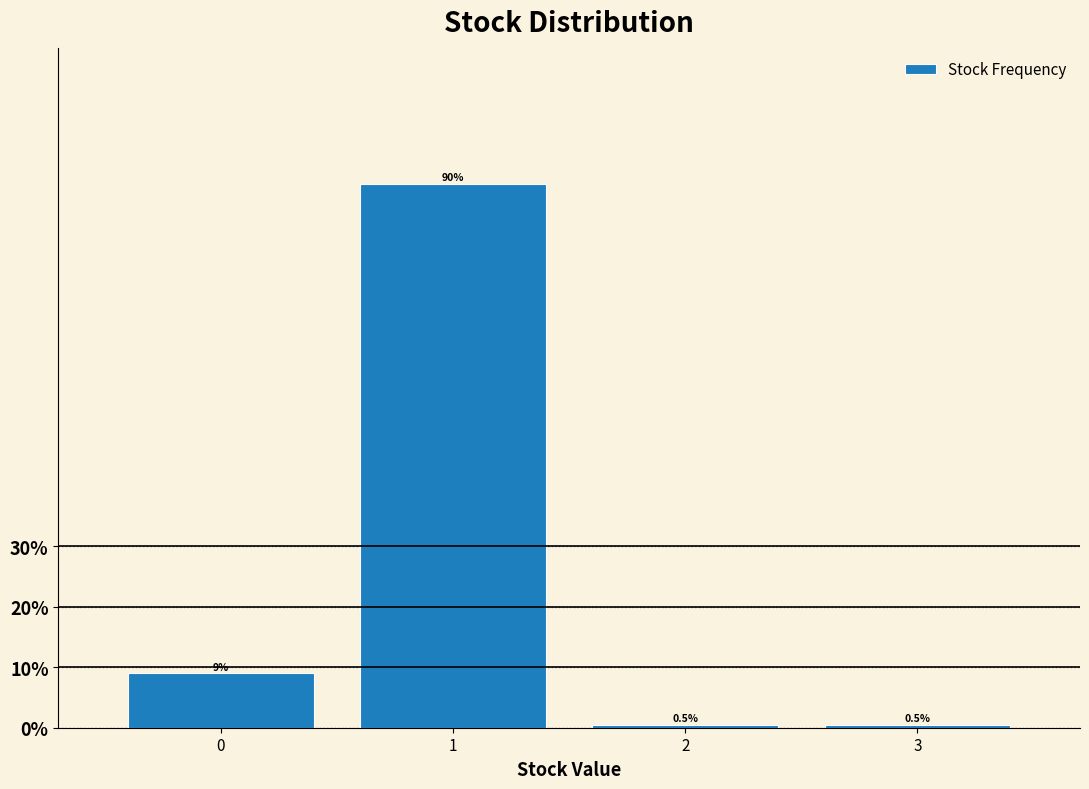

Reading left to right, what are all the values shown in this chart?

9.0	90.0	0.5	0.5